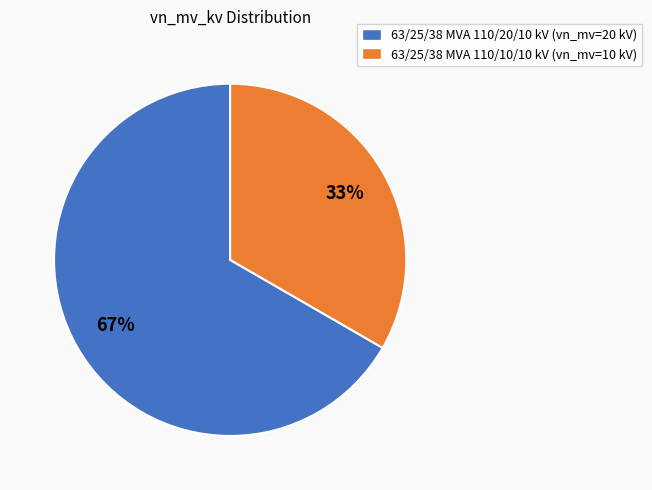

To the nearest percent, what is the average slice percentage?

50%